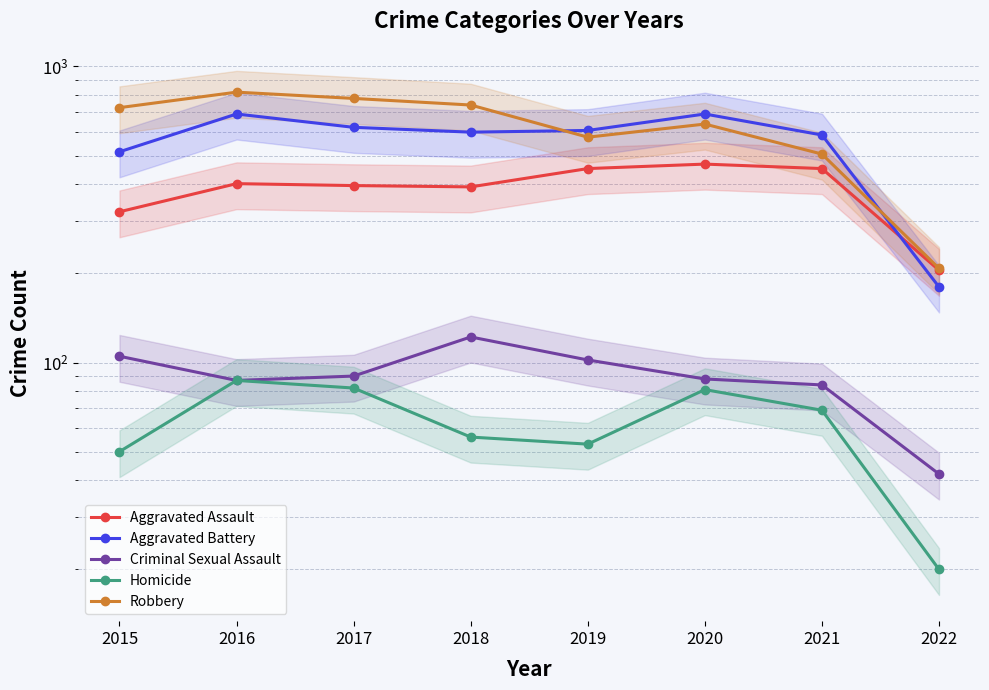

The Homicide series shows 20 at 2022. True or false?

True